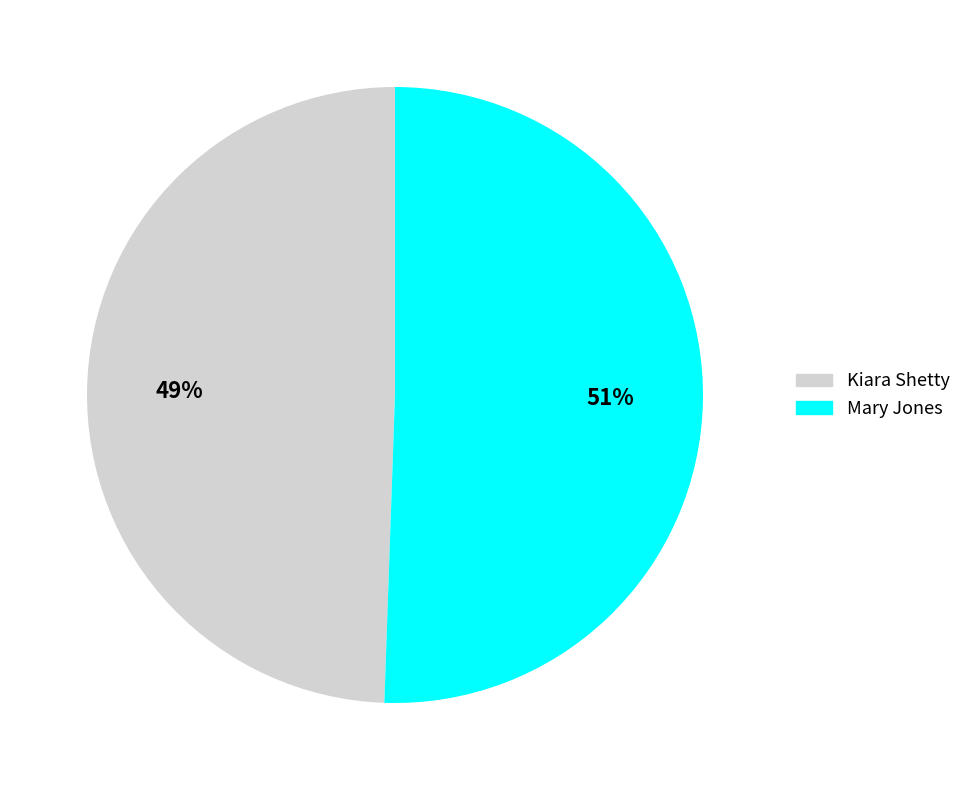

To the nearest percent, what is the average slice percentage?

50%